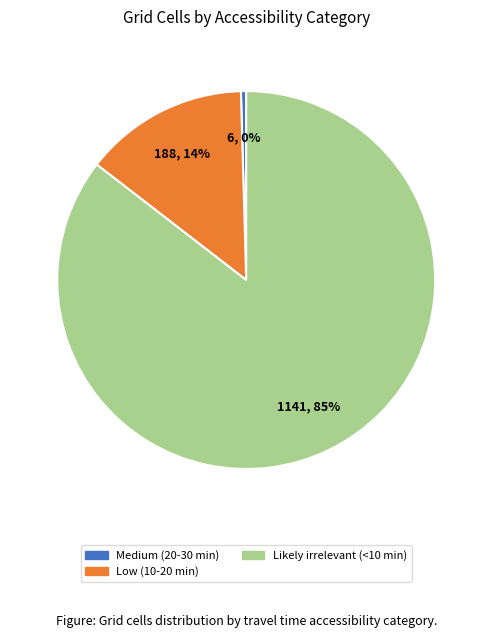

Which slice is the largest?

Likely irrelevant (<10 min)